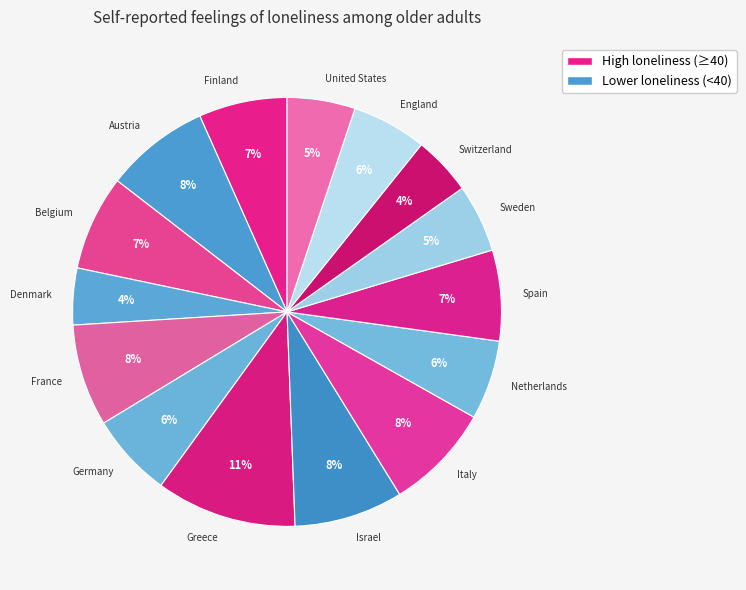

Combined, do Spain and Austria account for over 50%?

No